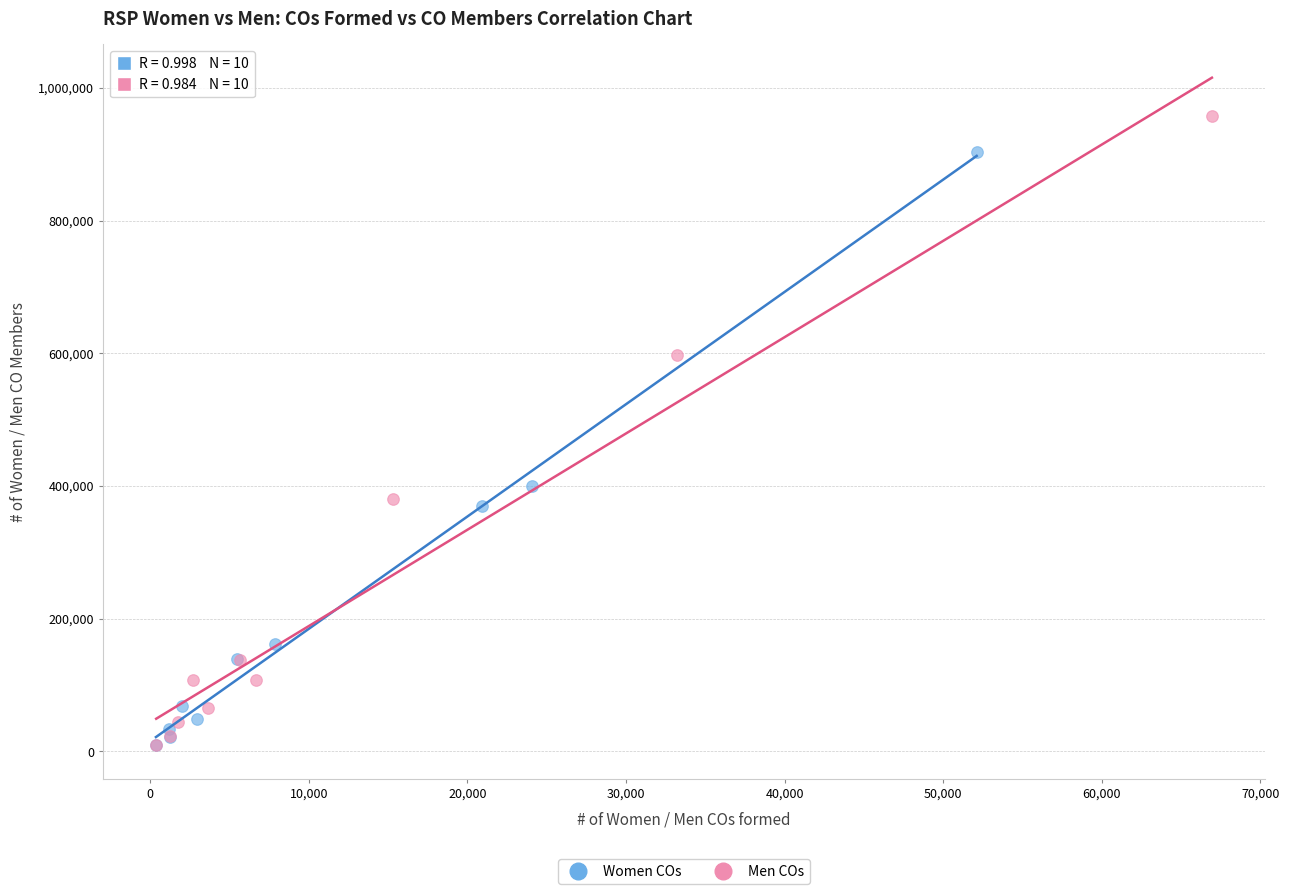

Which series has the largest Y range (max minus min)?

Men COs